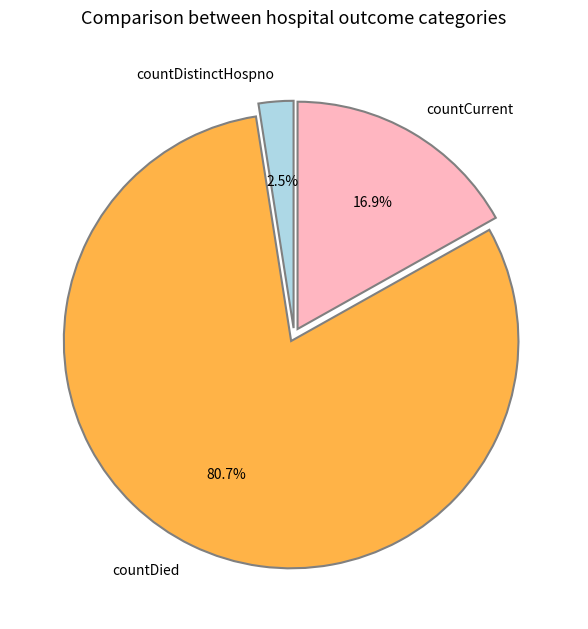

Count the number of slices in the pie.

3